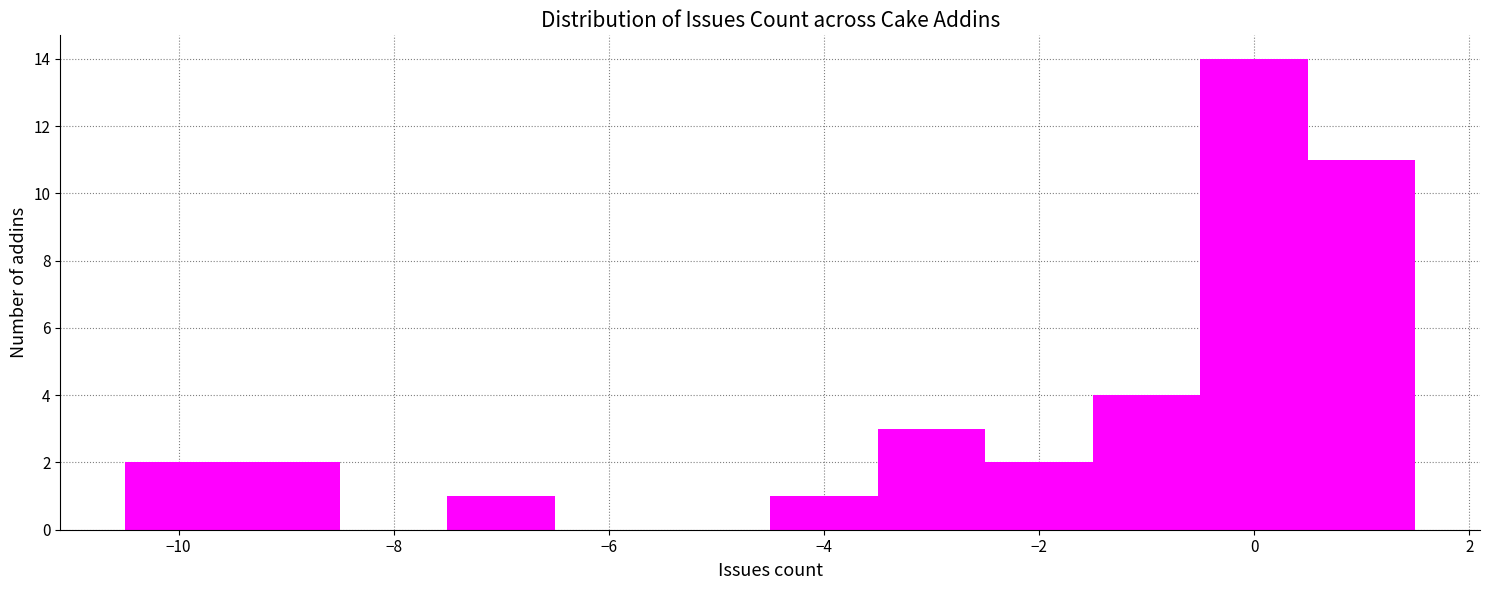

Reading left to right, list every bar in this chart as the range it spans on the x-axis followed by its height. Neither the bar edges nor the heights are printed on the chart, so give them approximately, as read against the axes.

-10.5 to -9.5: 2
-9.5 to -8.5: 2
-8.5 to -7.5: 0
-7.5 to -6.5: 1
-6.5 to -5.5: 0
-5.5 to -4.5: 0
-4.5 to -3.5: 1
-3.5 to -2.5: 3
-2.5 to -1.5: 2
-1.5 to -0.5: 4
-0.5 to 0.5: 14
0.5 to 1.5: 11